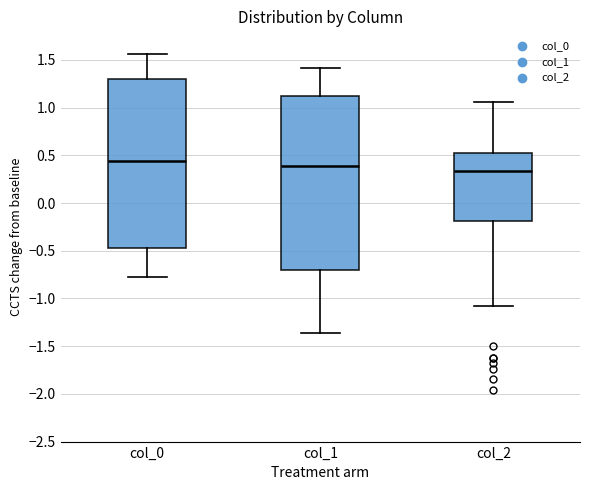

Reading left to right, transcribe this box plot: for each box, give where its median line is, the range the box spans, and where its two whiskers end, as read against the y-axis. The values are not printed on the chart, so give them approximately, as read against the axis.

col_0: median 0.45, box -0.45 to 1.30, whiskers -0.75 to 1.55
col_1: median 0.40, box -0.70 to 1.10, whiskers -1.35 to 1.40
col_2: median 0.35, box -0.20 to 0.55, whiskers -1.10 to 1.05